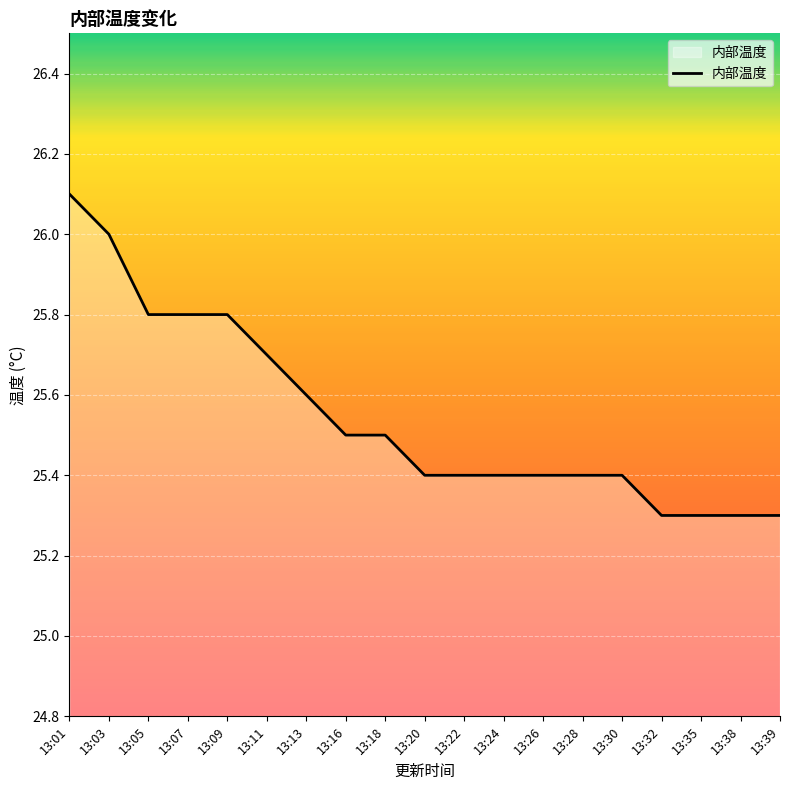

At which category does the chart reach its peak across all series?

13:01